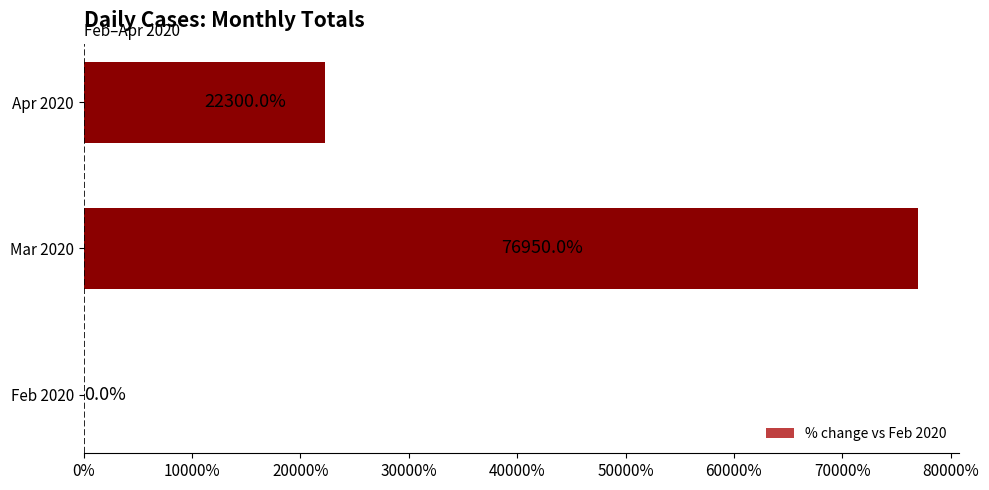

What is the sum of all values?

99250